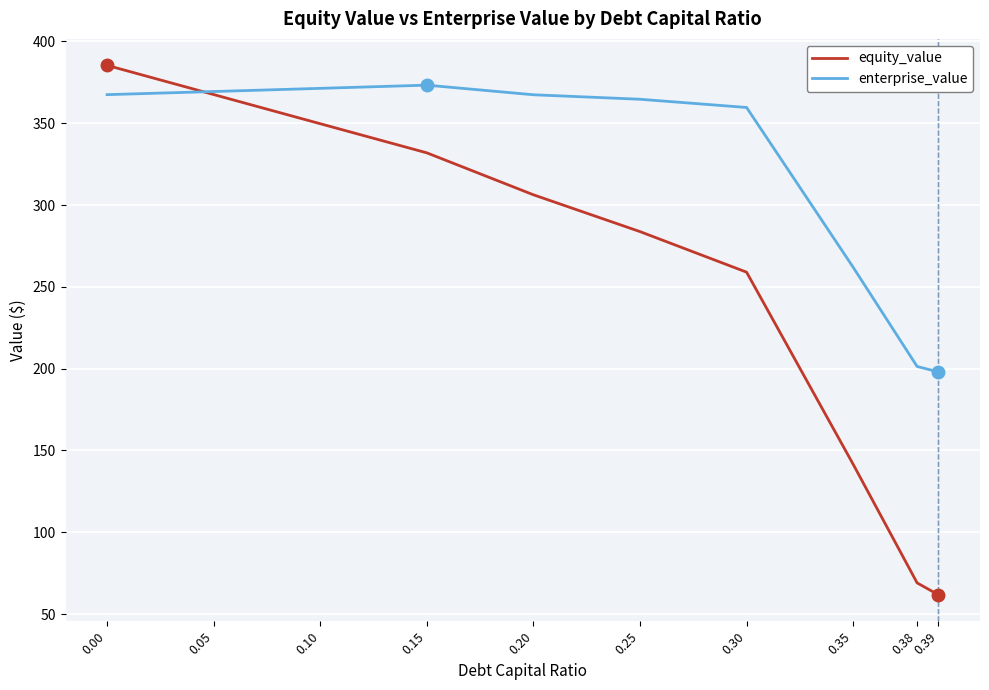

What is the minimum value for equity_value?

61.8